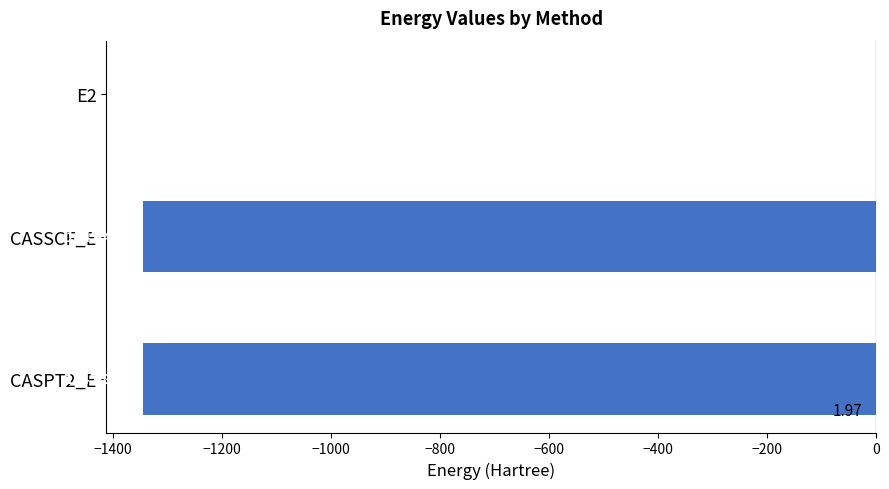

Where is the data nearest to the value -673?

CASSCF_E